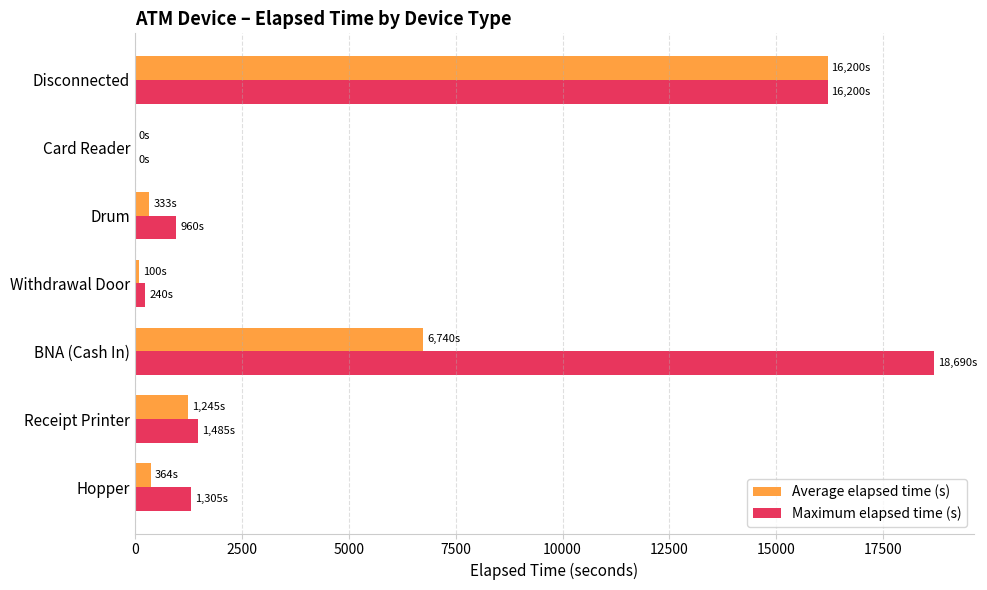

Between Drum and Disconnected, which series saw the biggest shift?

Average elapsed time (s)